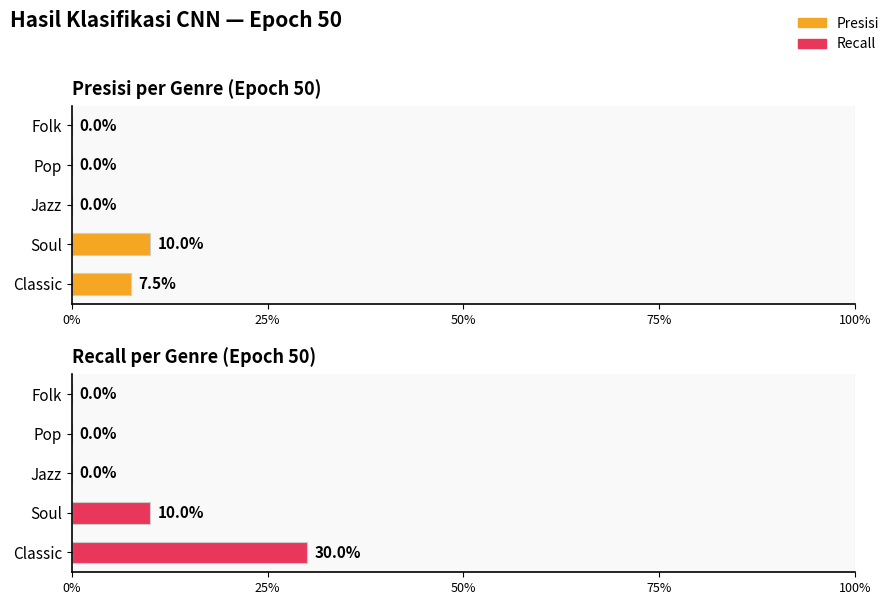

Rank the series at Jazz from highest to lowest value.

Presisi, Recall